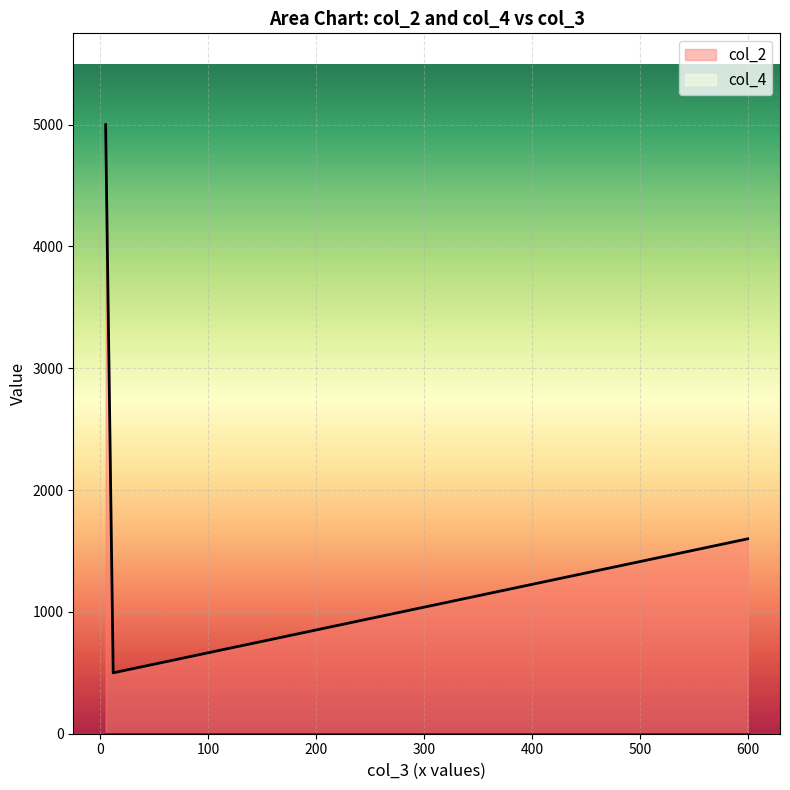

What is the difference between the maximum and second lowest values in the col_2 series?

3400